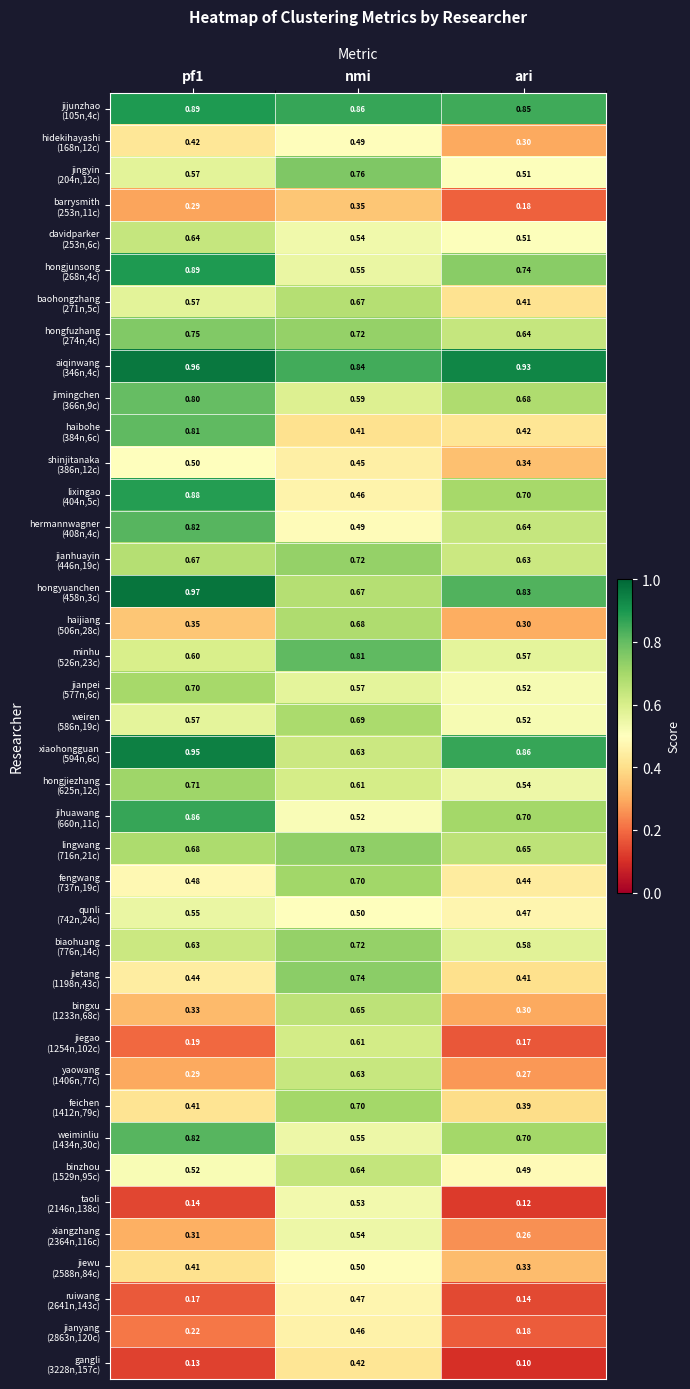

Which category has the lowest value across all series?

ari